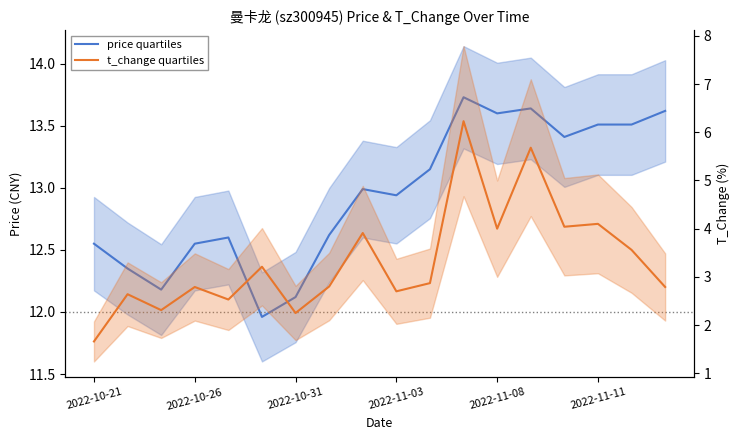

How many values in the price quartiles series exceed 12?

17